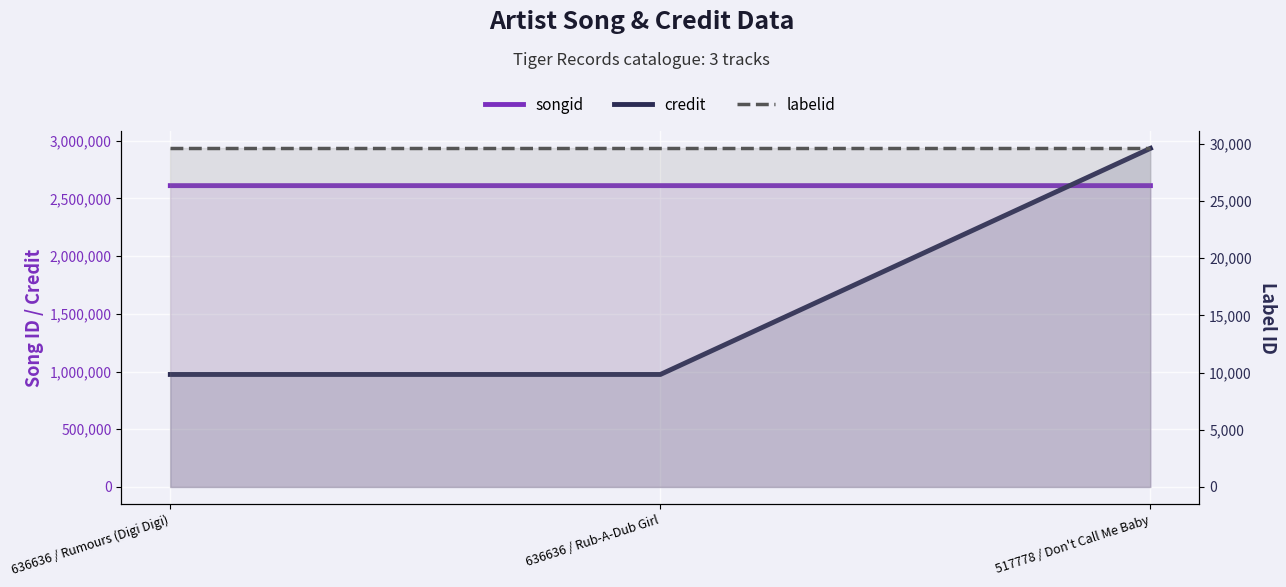

Is it true that credit equals 2932877 at 517778 / Don't Call Me Baby?

True